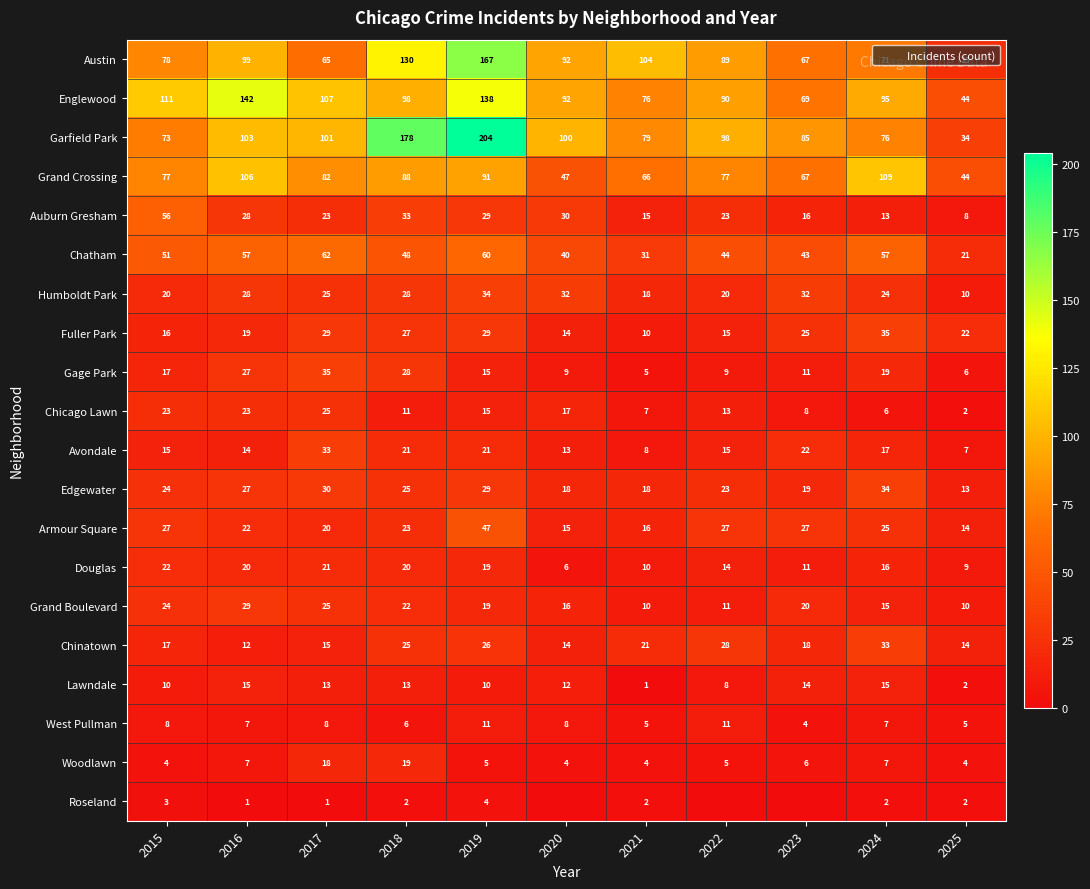

What is the highest value of the Austin series?

167